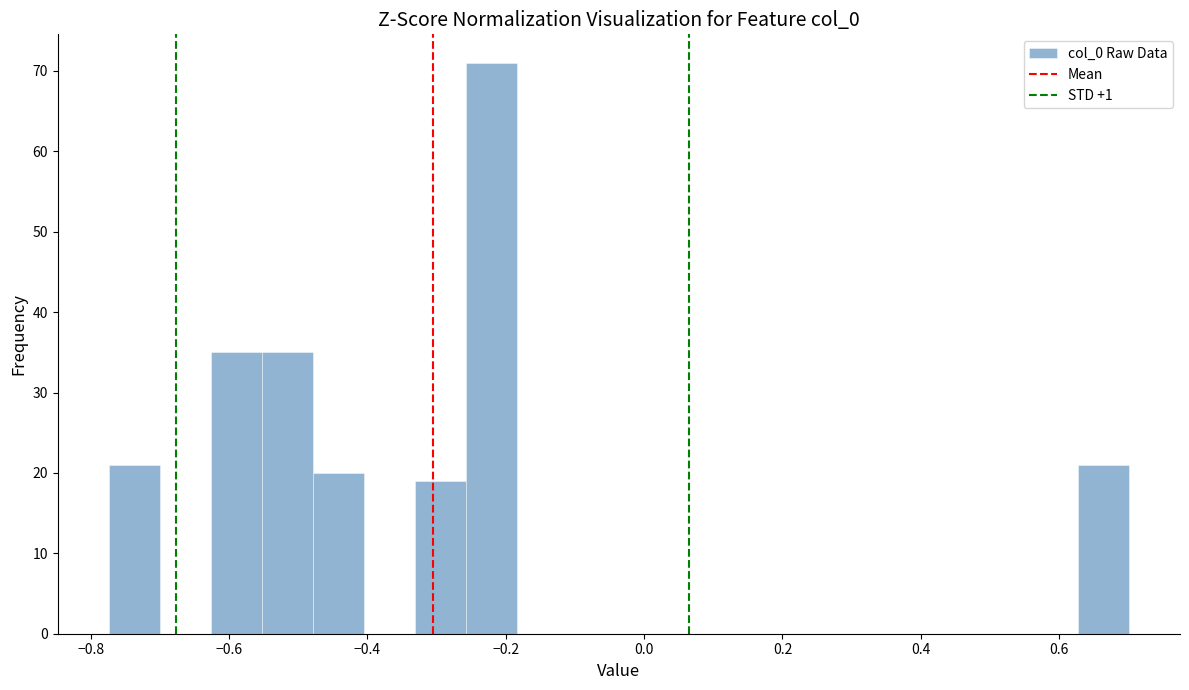

Read against the x-axis, roughly where is the centre of the tallest bar?

-0.22